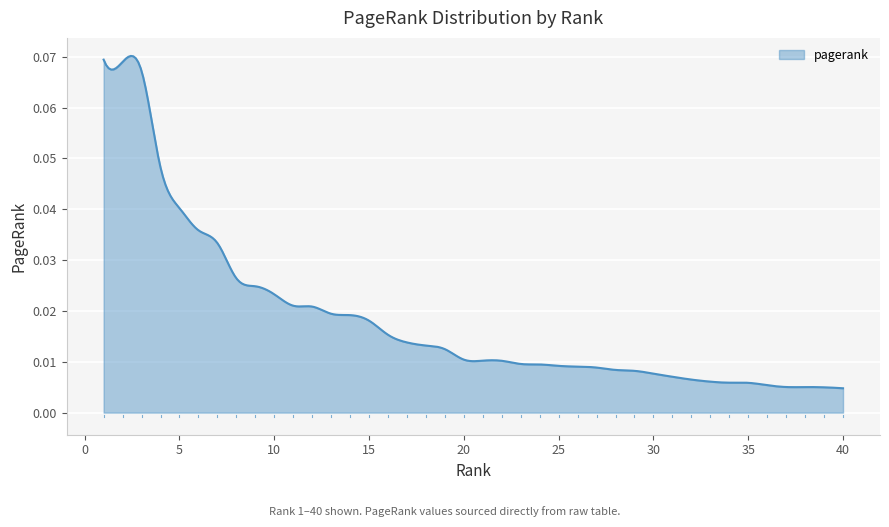

At which category does the chart reach its minimum across all series?

40